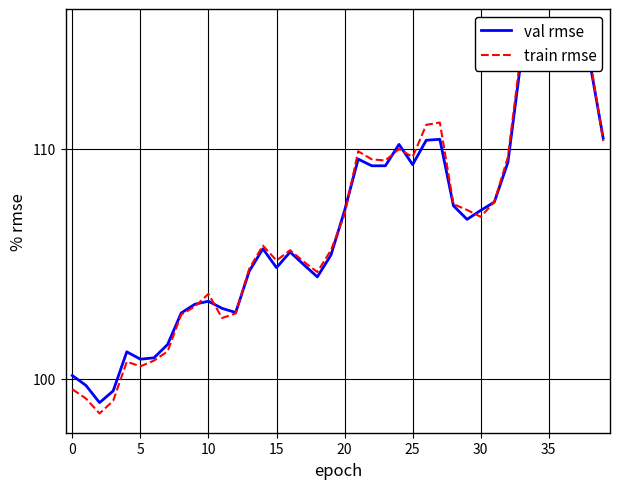

Is this an area chart (filled region under the line)?

No